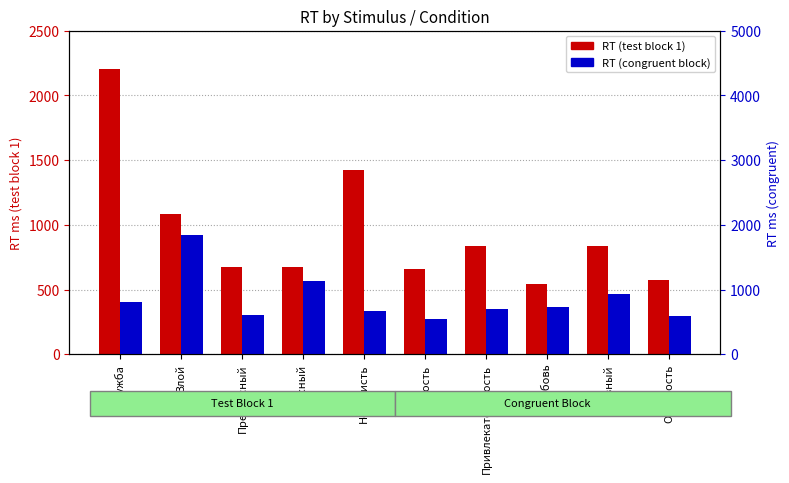

Which series changed the most between Злой and Опасность?

RT (congruent block)